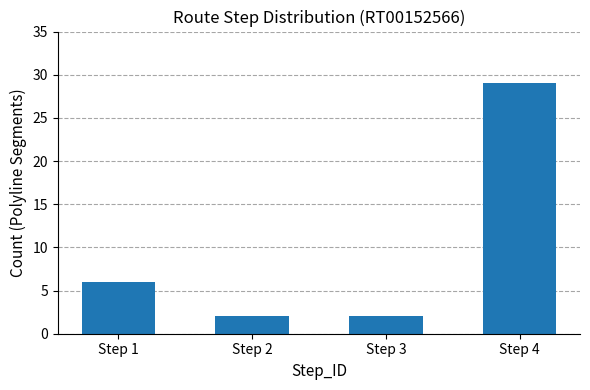

What is the sum of the values at Step 4 and Step 3?

31